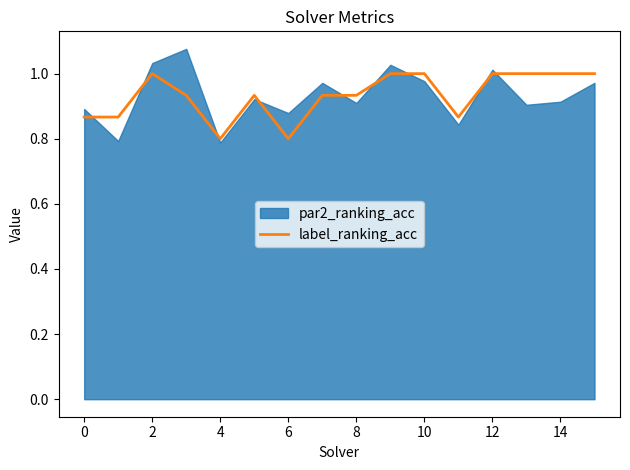

True or false: label_ranking_acc has a value of 0.6 at 12.

False